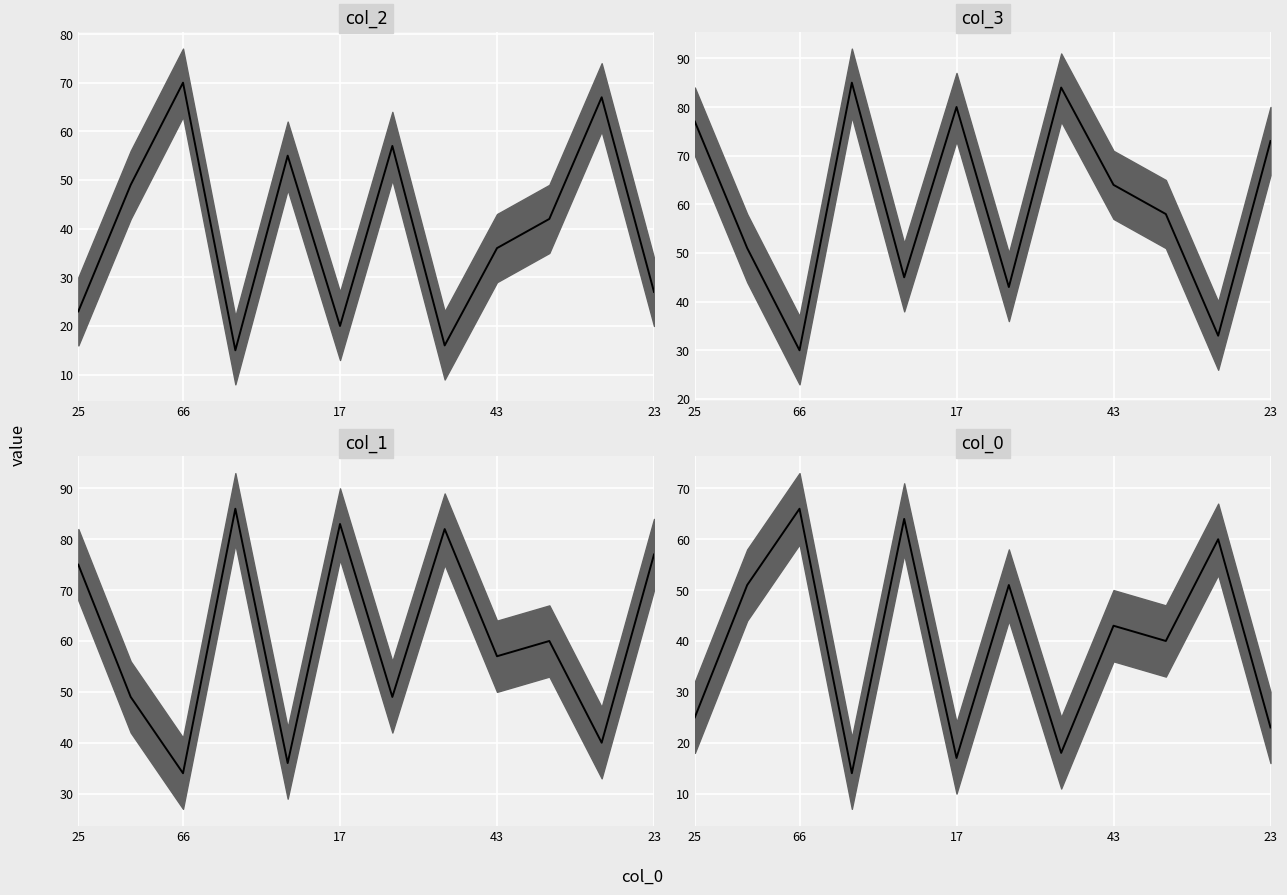

The col_3 series shows 8 at 10. True or false?

False